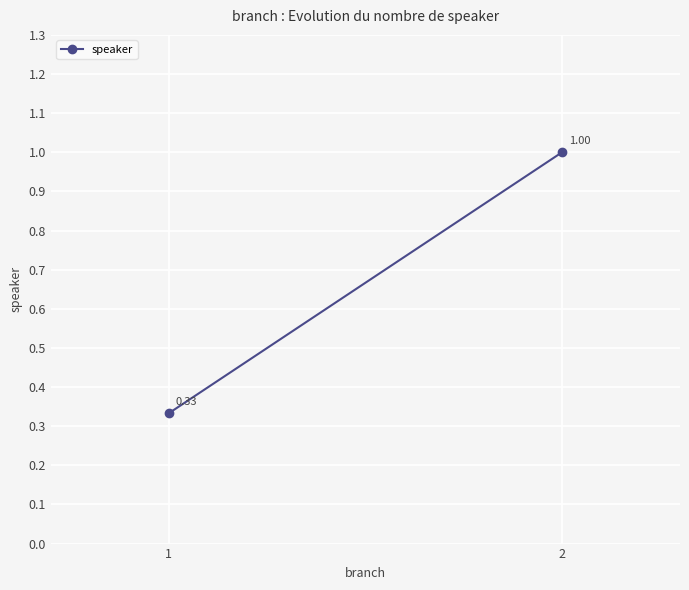

Rank the categories by value from highest to lowest.

2, 1